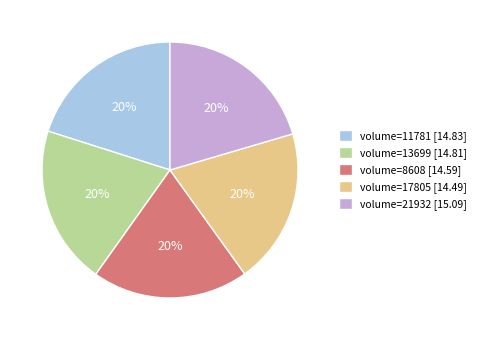

To the nearest percent, what percentage of the pie is volume=13699 [14.81]?

20%